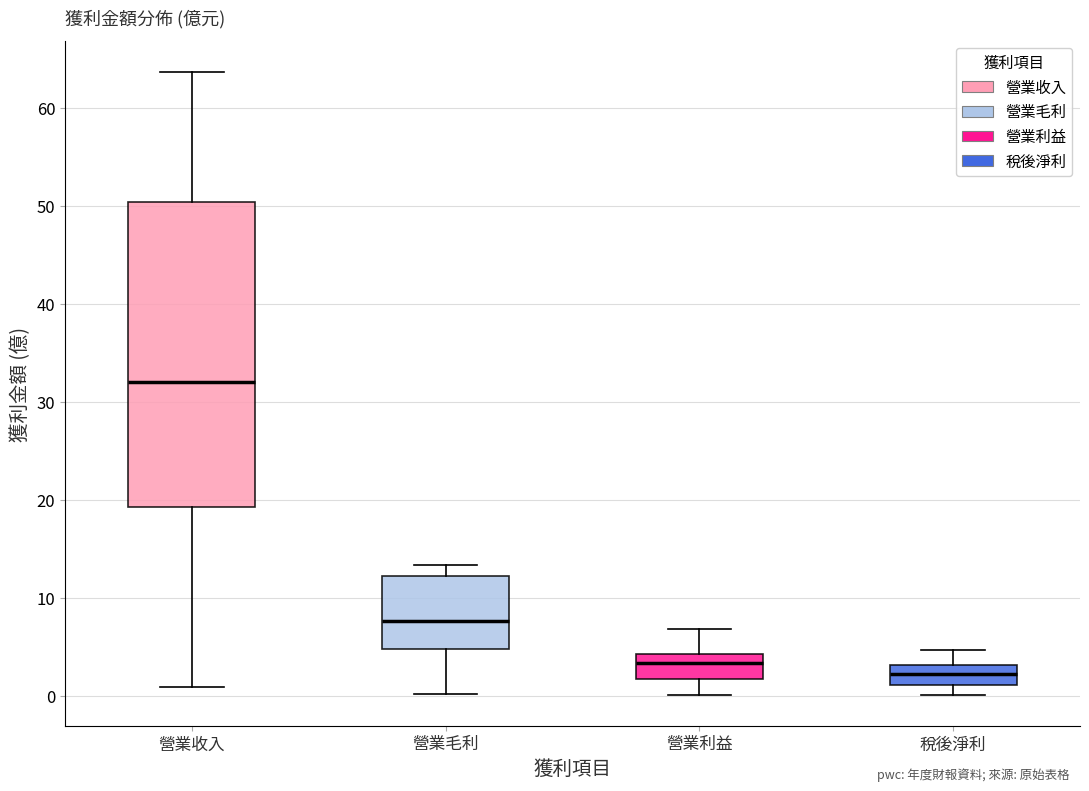

Reading left to right, transcribe this box plot: for each box, give where its median line is, the range the box spans, and where its two whiskers end, as read against the y-axis. The values are not printed on the chart, so give them approximately, as read against the axis.

營業收入: median 32, box 19 to 50, whiskers 1 to 64
營業毛利: median 8, box 5 to 12, whiskers 0 to 13
營業利益: median 3, box 2 to 4, whiskers 0 to 7
稅後淨利: median 2, box 1 to 3, whiskers 0 to 5